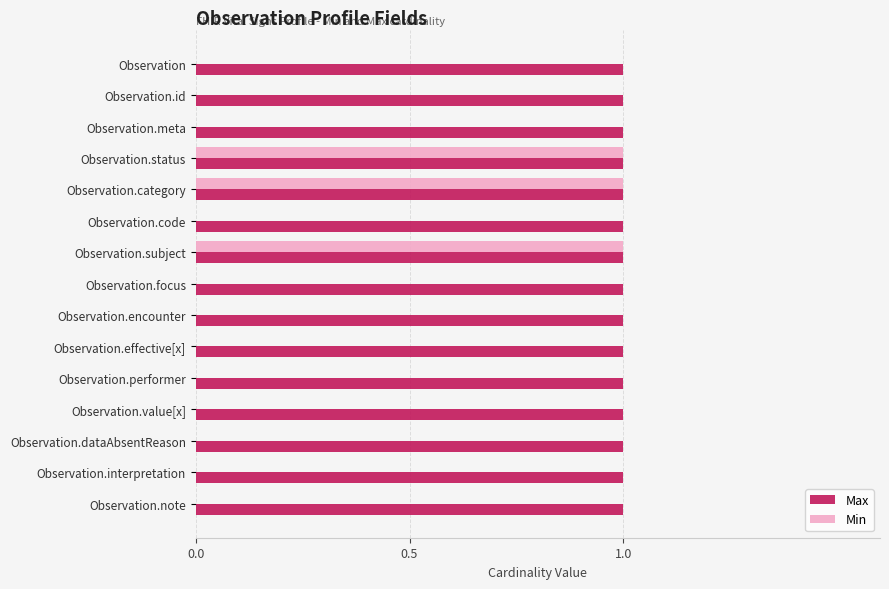

What is the sum of all Max values?

15